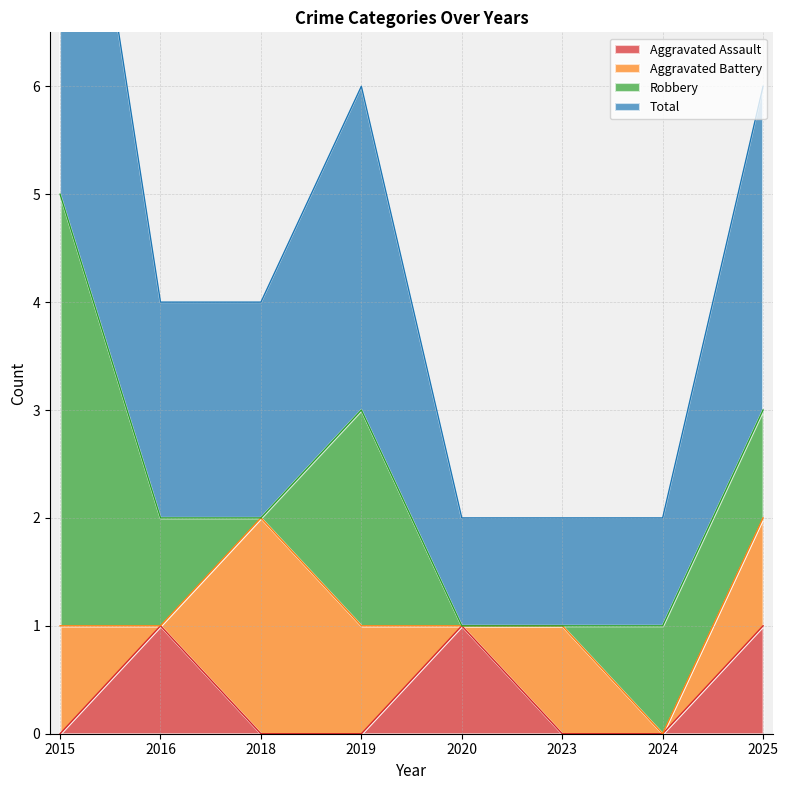

What is the value of the Total point at the 6th from the left?

1